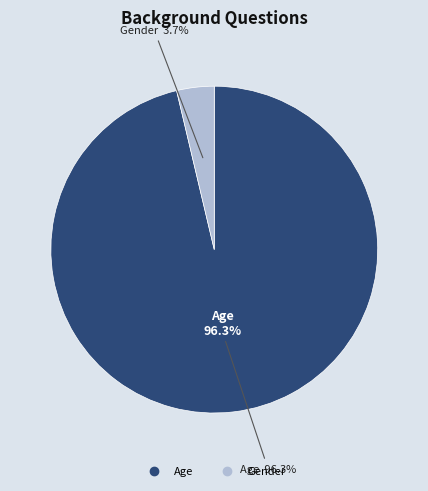

What is the smallest slice in the pie chart?

Gender